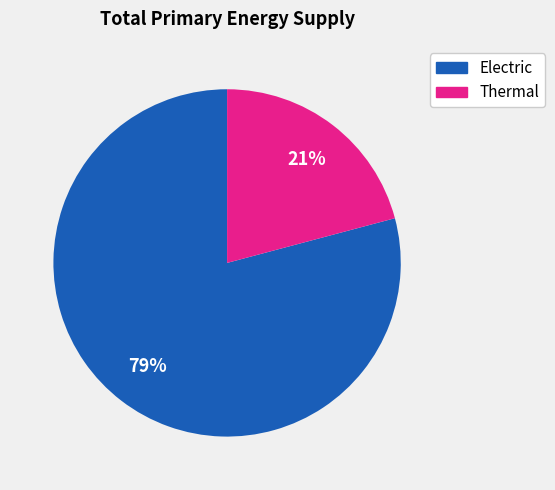

Approximately how many times larger is the value at Electric compared to Thermal?

3.8